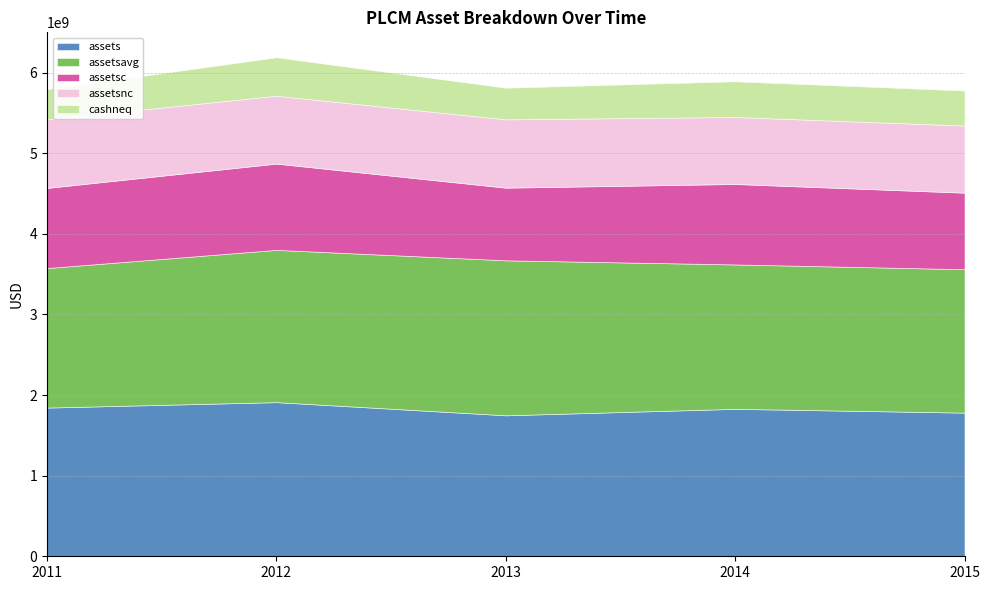

At which category is the sum across all series the highest?

2012